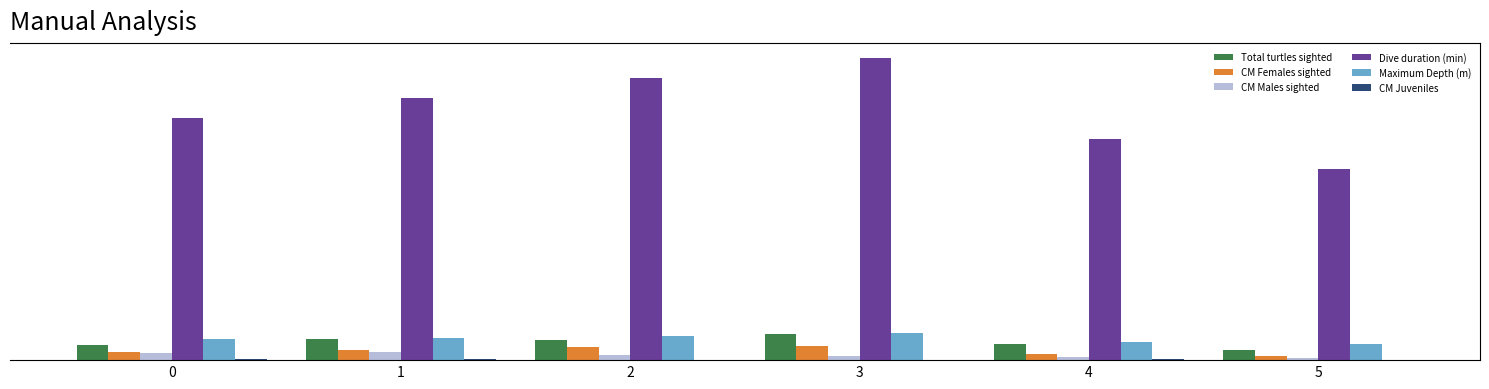

Between 4 and 3, which is larger?

3